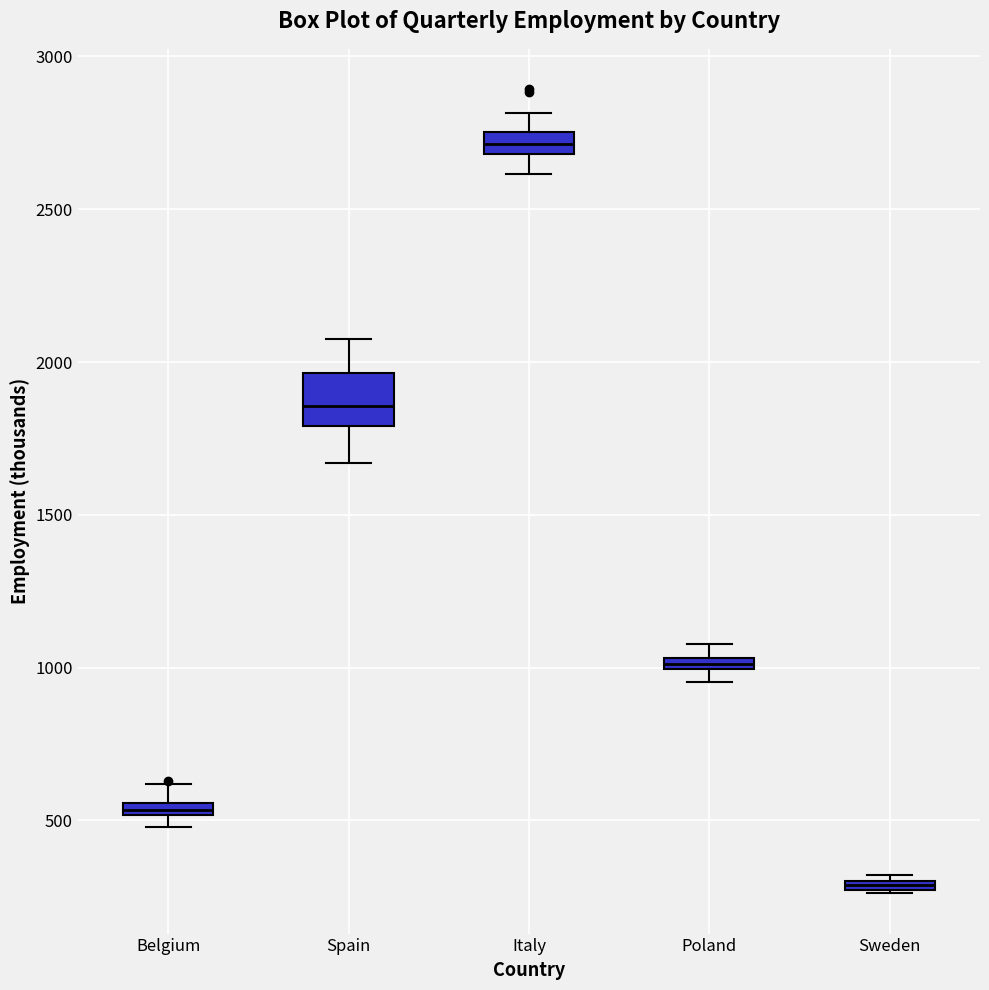

Where is the upper edge of the box for Belgium on the y-axis? The values are not printed on the chart, so give them approximately, as read against the axis.

550